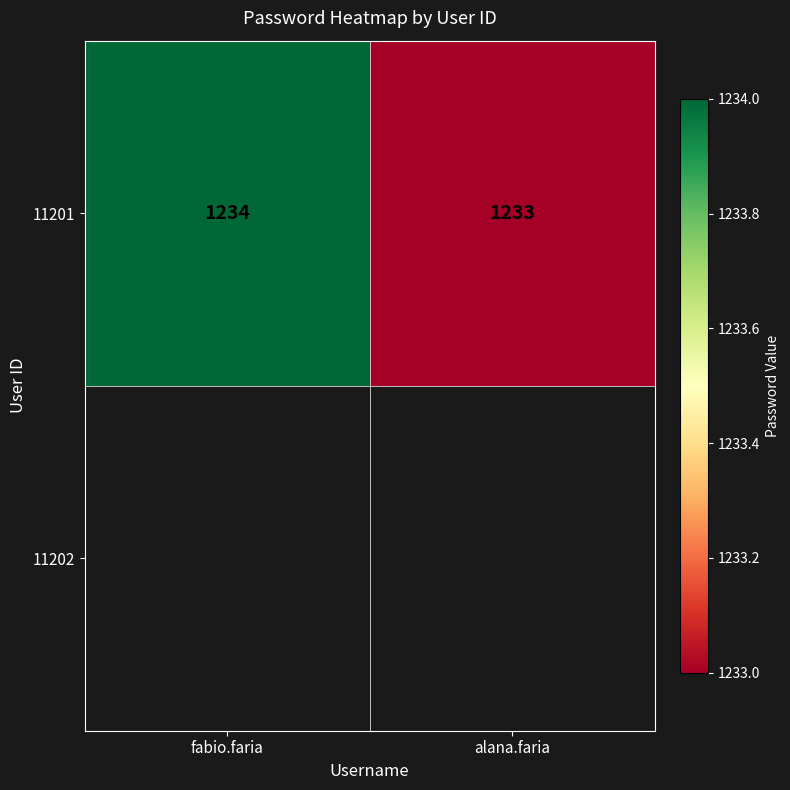

Count the number of categories in the chart.

2